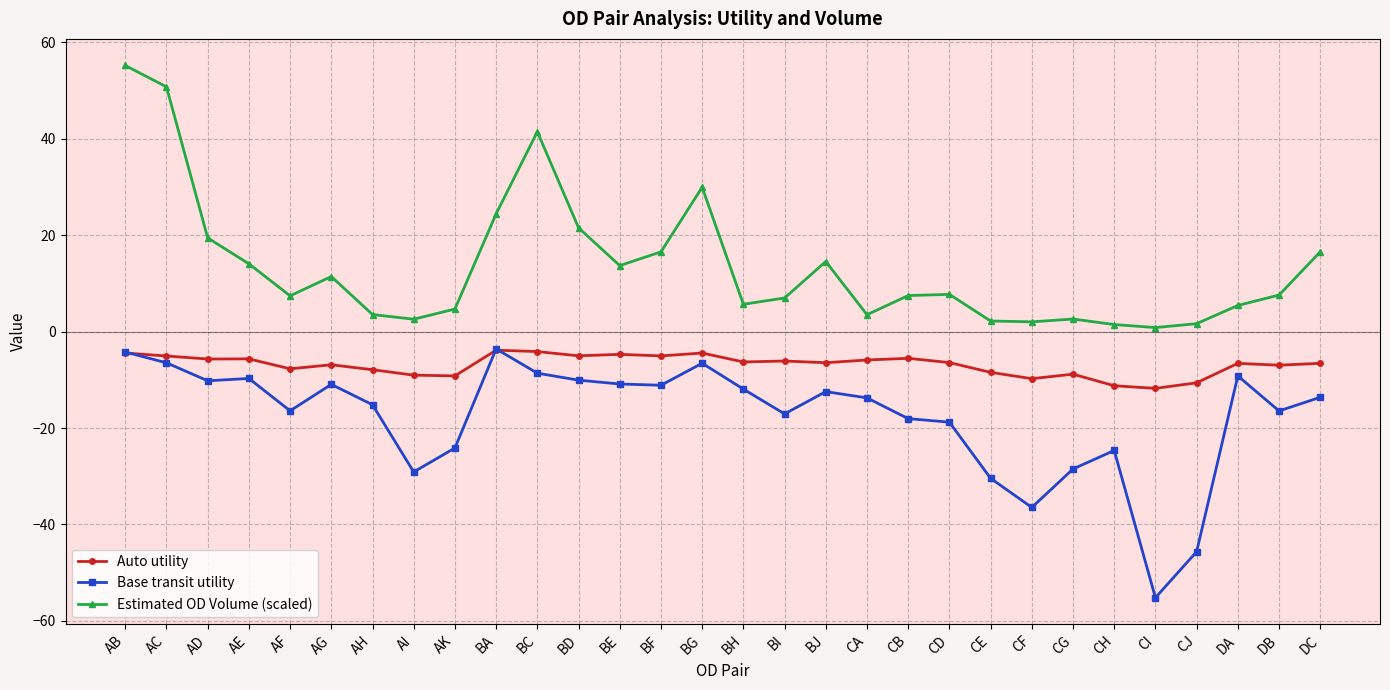

True or false: Estimated OD Volume (scaled) and Base transit utility intersect in this chart.

False